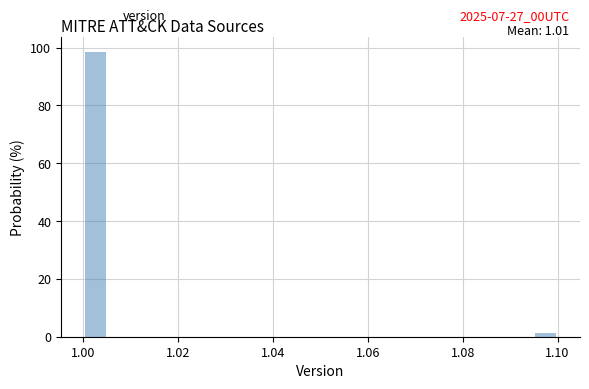

Read against the x-axis, roughly where is the centre of the tallest bar?

1.002